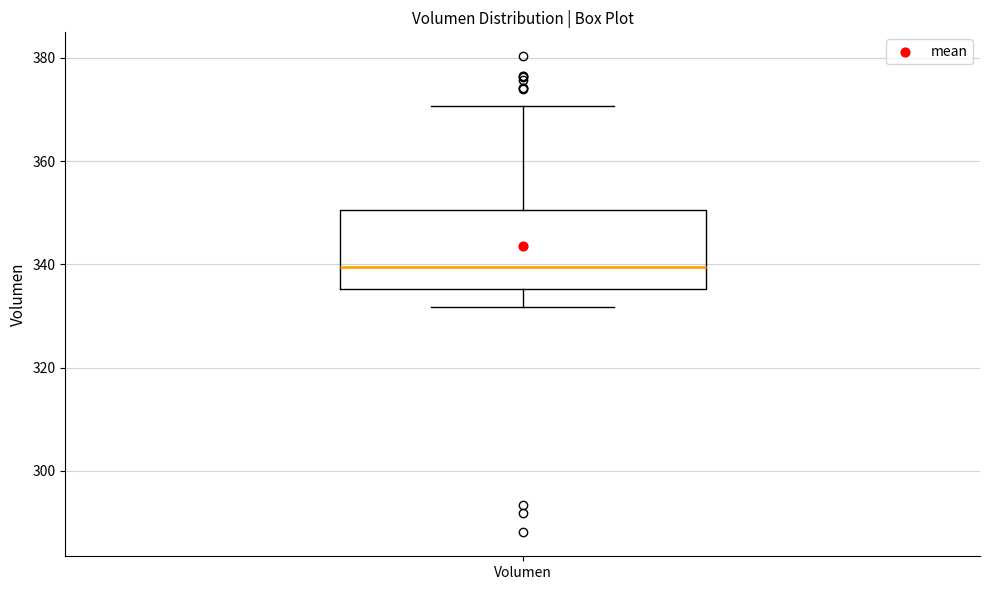

Read this box plot against the y-axis: the position of the median line, the range covered by the box, and the ends of both whiskers. The values are not printed on the chart, so give them approximately, as read against the axis.

median 340, box 336 to 350, whiskers 332 to 370